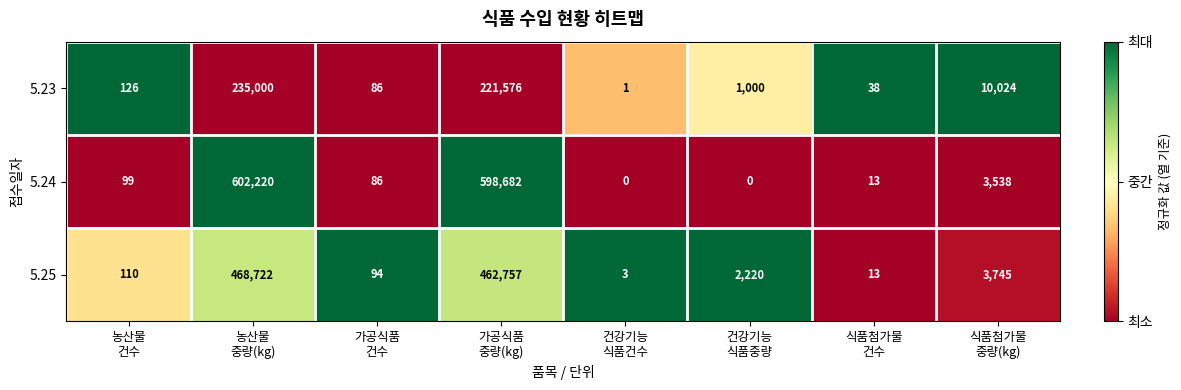

Reading left to right, what are all the values shown in this chart?

5.23: 126	235000	86	221576	1	1000	38	10024
5.24: 99	602220	86	598682	0	0	13	3538
5.25: 110	468722	94	462757	3	2220	13	3745